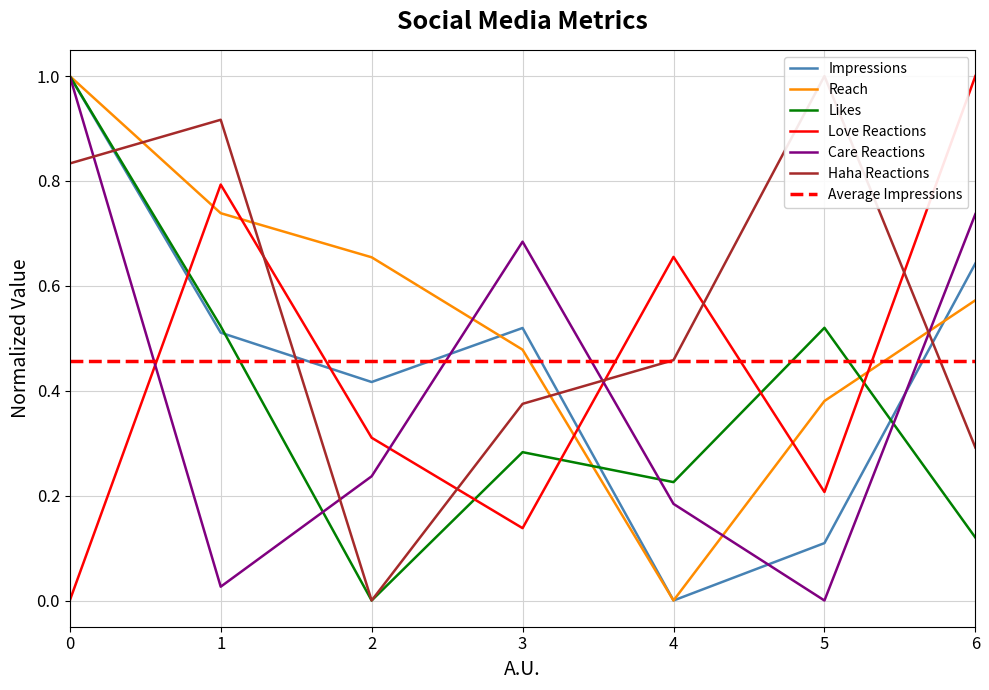

Between which two adjacent categories do Impressions and Care Reactions first intersect?

2 and 3